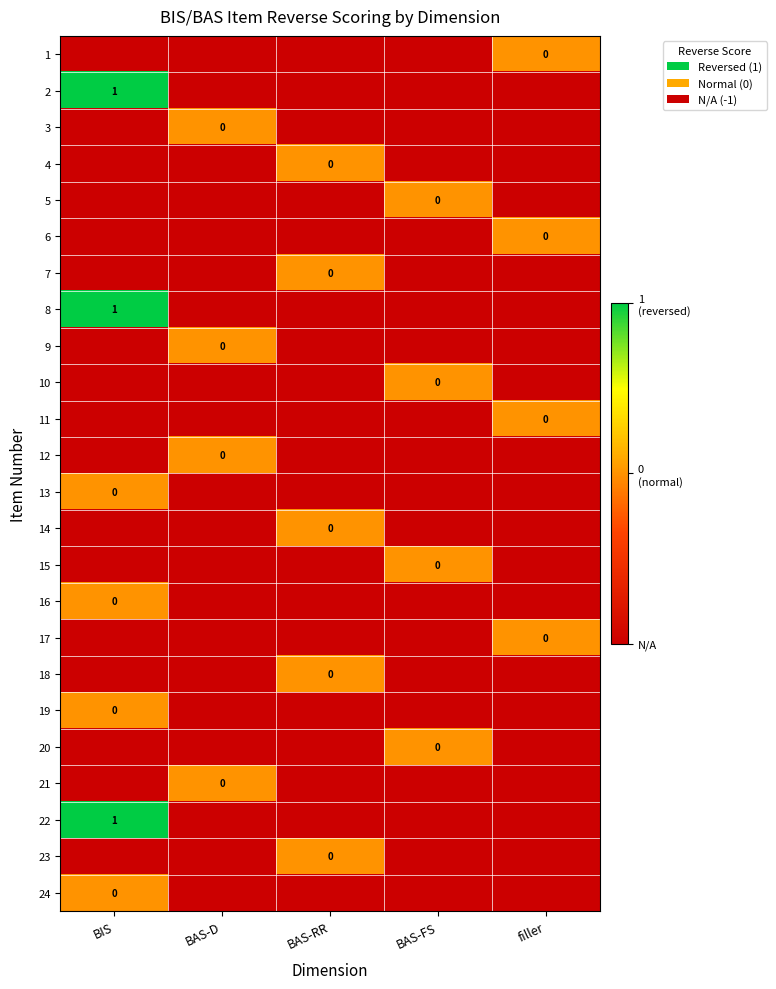

The value of 8 at BIS is 2. True or false?

False